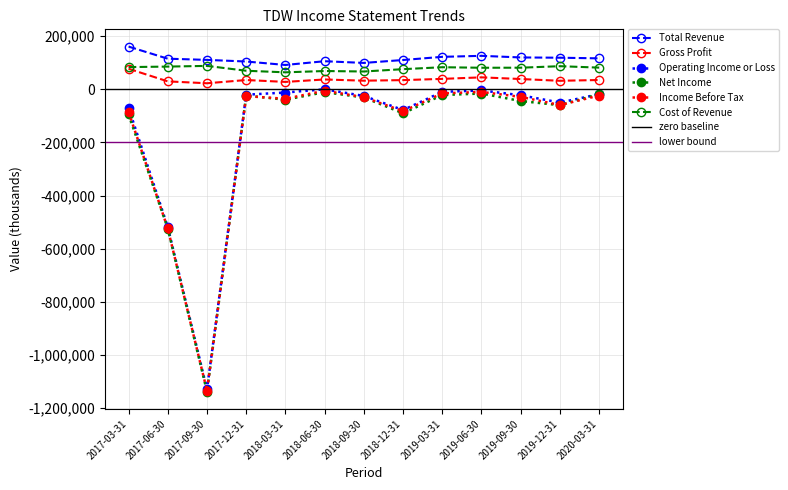

Reading left to right, extract all data points from this chart.

Total Revenue: 2017-03-31=160700	2017-06-30=115100	2017-09-30=110600	2017-12-31=104500	2018-03-31=91500	2018-06-30=105600	2018-09-30=99200	2018-12-31=110200	2019-03-31=122100	2019-06-30=125900	2019-09-30=119800	2019-12-31=118800	2020-03-31=116400
Gross Profit: 2017-03-31=77200	2017-06-30=29700	2017-09-30=22600	2017-12-31=34800	2018-03-31=27700	2018-06-30=36900	2018-09-30=32300	2018-12-31=34500	2019-03-31=39100	2019-06-30=44900	2019-09-30=38600	2019-12-31=31900	2020-03-31=34900
Operating Income or Loss: 2017-03-31=-69400	2017-06-30=-518600	2017-09-30=-1130000	2017-12-31=-20500	2018-03-31=-12200	2018-06-30=-100	2018-09-30=-25100	2018-12-31=-78200	2019-03-31=-9700	2019-06-30=-4400	2019-09-30=-22500	2019-12-31=-50000	2020-03-31=-18500
Net Income: 2017-03-31=-94900	2017-06-30=-524400	2017-09-30=-1138200	2017-12-31=-23600	2018-03-31=-39200	2018-06-30=-10900	2018-09-30=-30900	2018-12-31=-90500	2019-03-31=-21700	2019-06-30=-16000	2019-09-30=-44200	2019-12-31=-59900	2020-03-31=-18400
Income Before Tax: 2017-03-31=-85300	2017-06-30=-524100	2017-09-30=-1134800	2017-12-31=-25900	2018-03-31=-35700	2018-06-30=-5400	2018-09-30=-29900	2018-12-31=-82500	2019-03-31=-15500	2019-06-30=-10000	2019-09-30=-28700	2019-12-31=-59300	2020-03-31=-23700
Cost of Revenue: 2017-03-31=83500	2017-06-30=85400	2017-09-30=88000	2017-12-31=69700	2018-03-31=63800	2018-06-30=68700	2018-09-30=66900	2018-12-31=75700	2019-03-31=83000	2019-06-30=81000	2019-09-30=81200	2019-12-31=86900	2020-03-31=81500